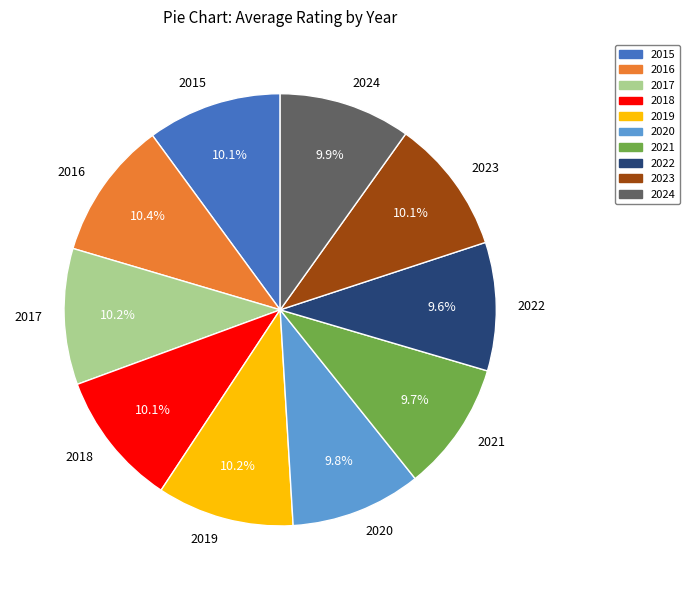

Combined, do 2019 and 2018 account for over 50%?

No